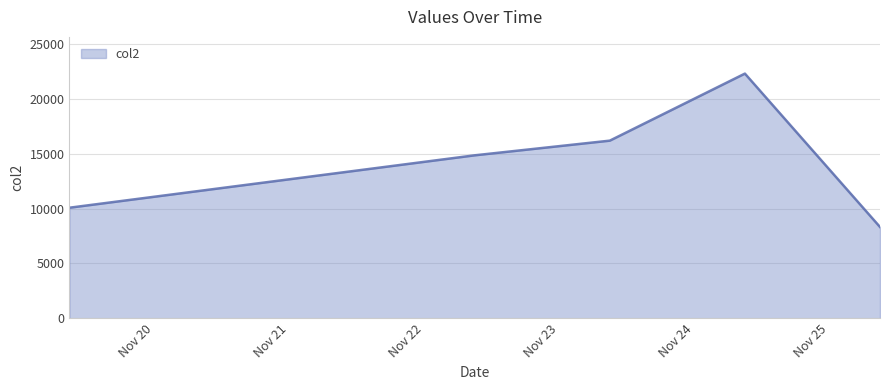

What is the maximum value shown in the chart?

22305